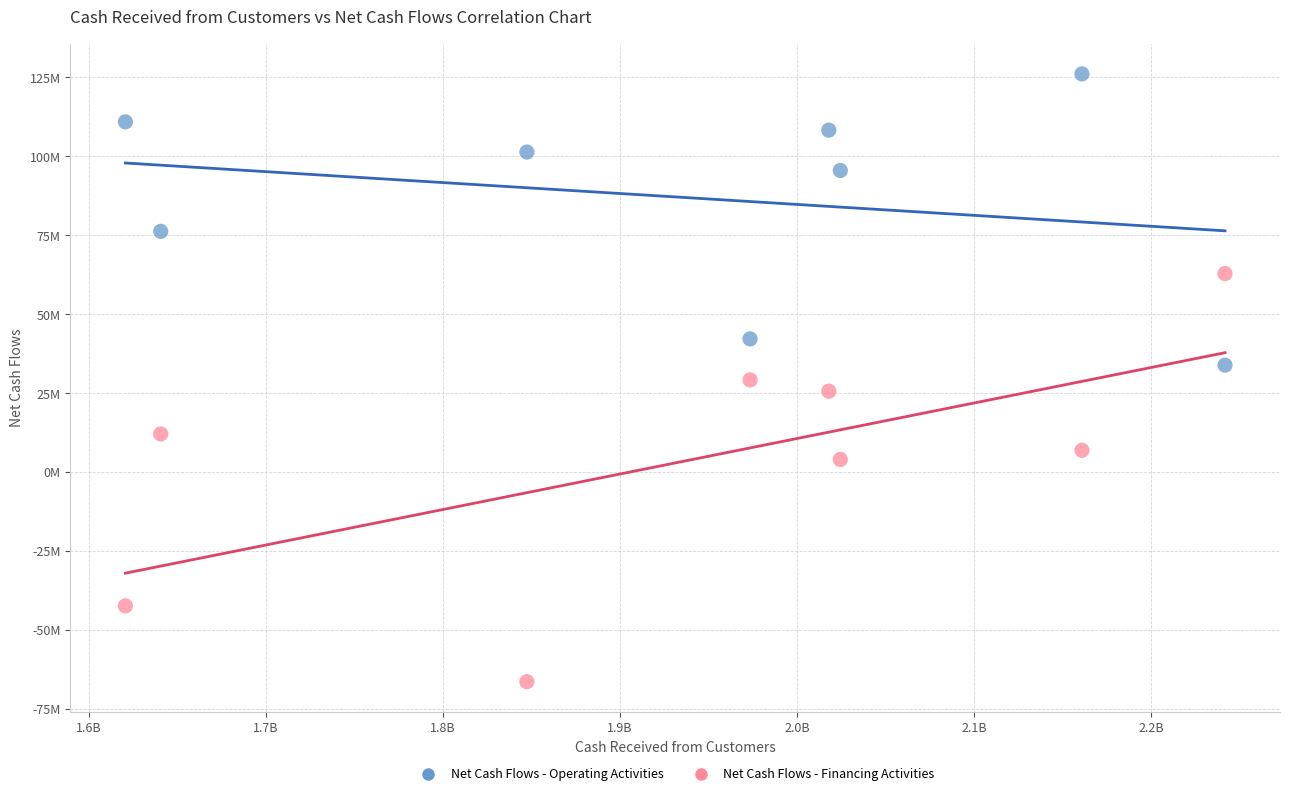

Which series has the largest Y range (max minus min)?

Net Cash Flows - Financing Activities